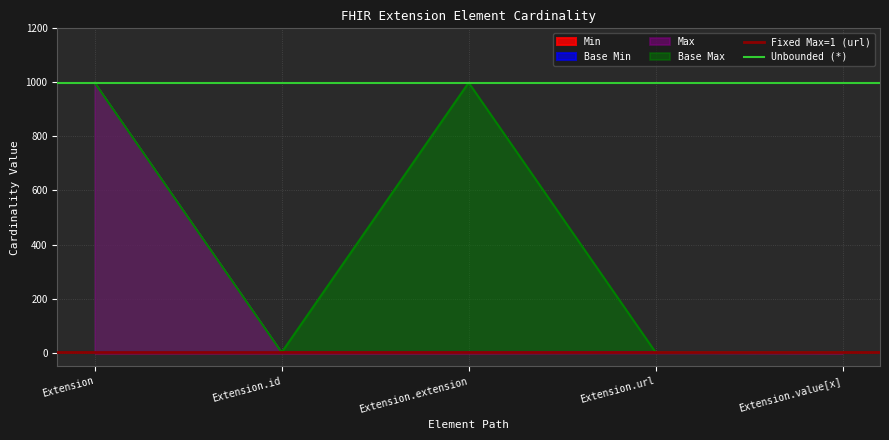

True or false: Unbounded (*) has a value of 999 at Extension.id.

True